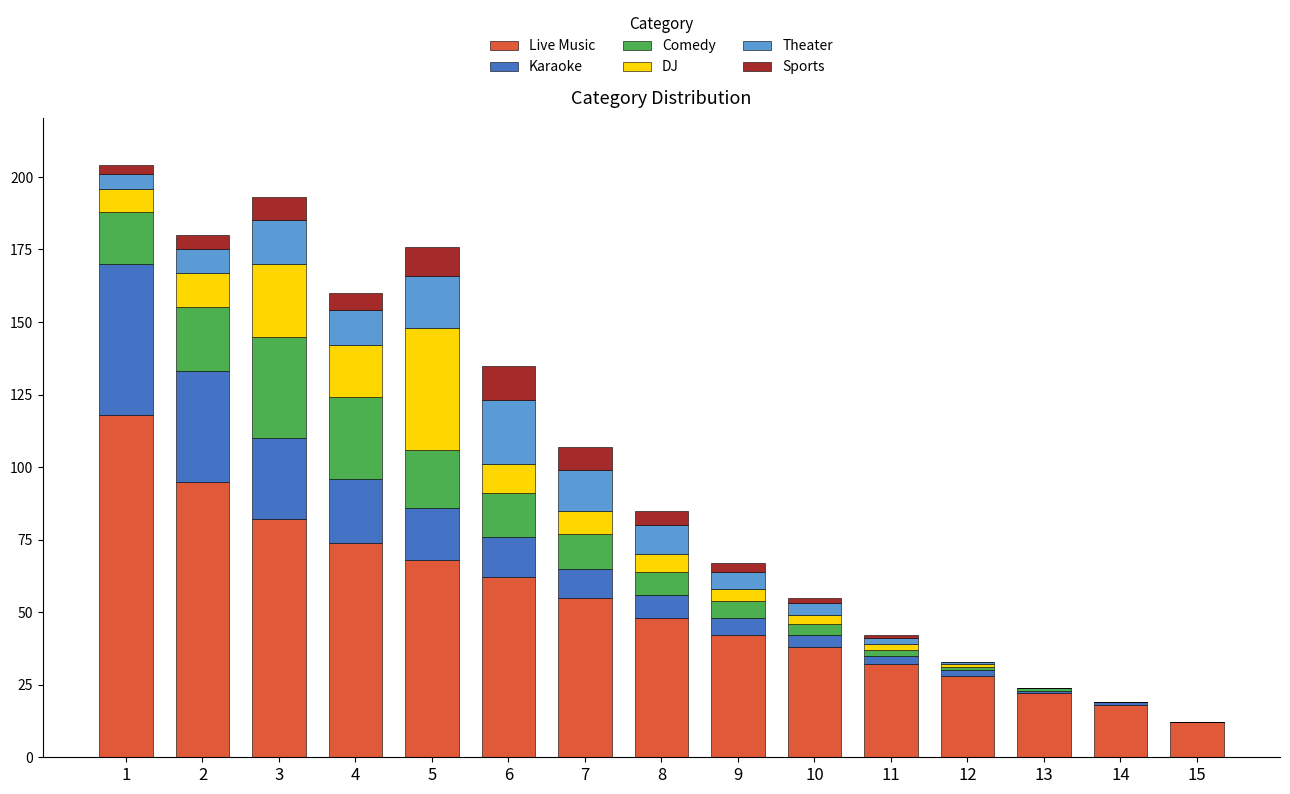

What is the highest value of the Live Music series?

118